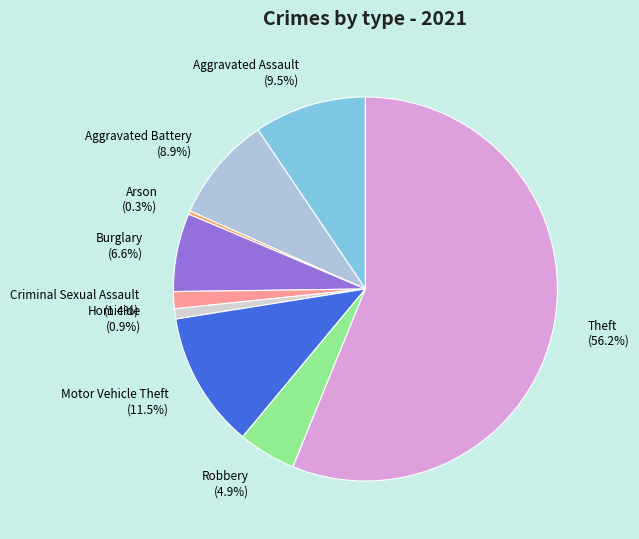

What is the ratio of the value at Burglary to the value at Motor Vehicle Theft?

0.6